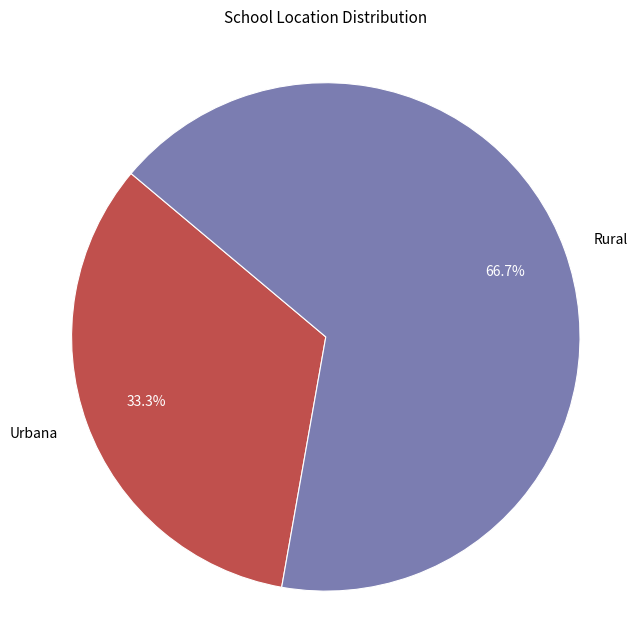

To the nearest percent, what is the difference between the largest and smallest slice percentages?

33%